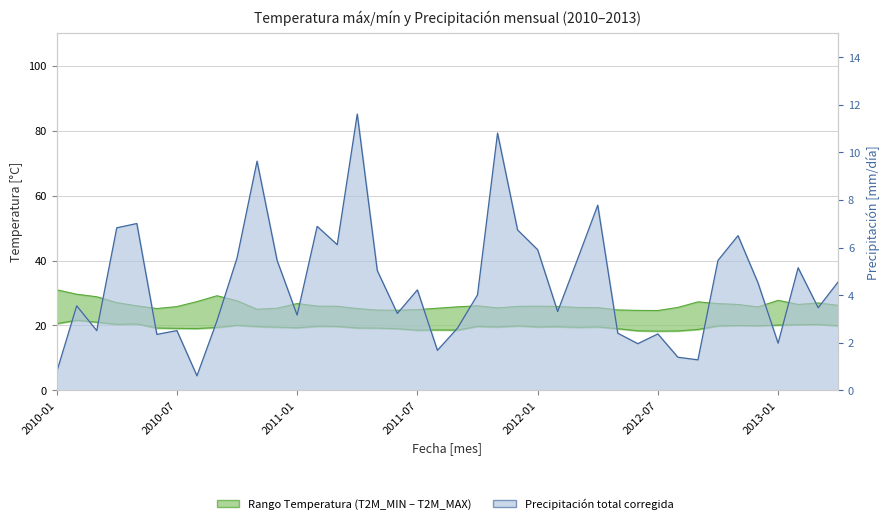

The value of T2M_MAX at 2012-09 is 27.2. True or false?

True